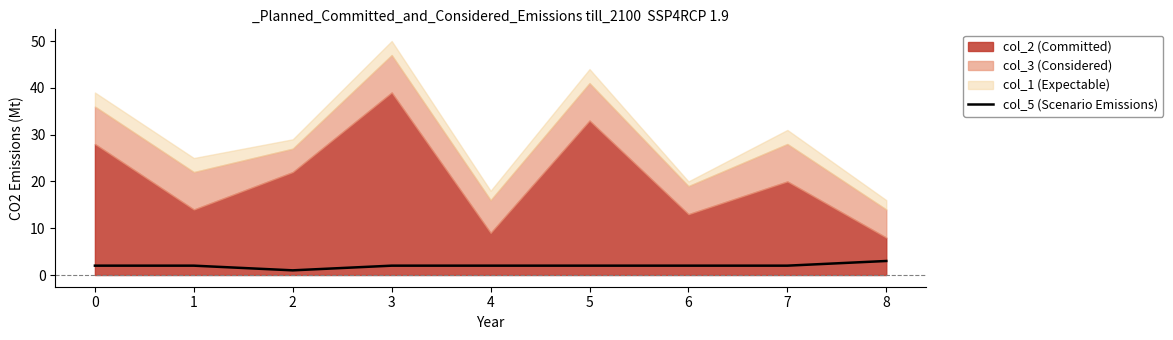

How many data points does each series have?

9